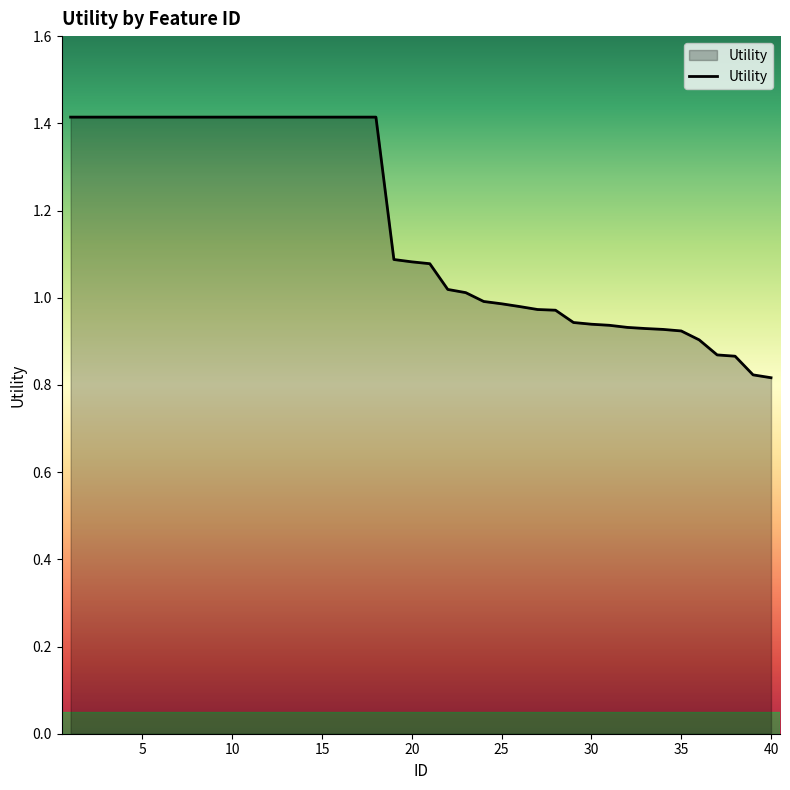

What is the difference between the maximum and minimum values?

0.6